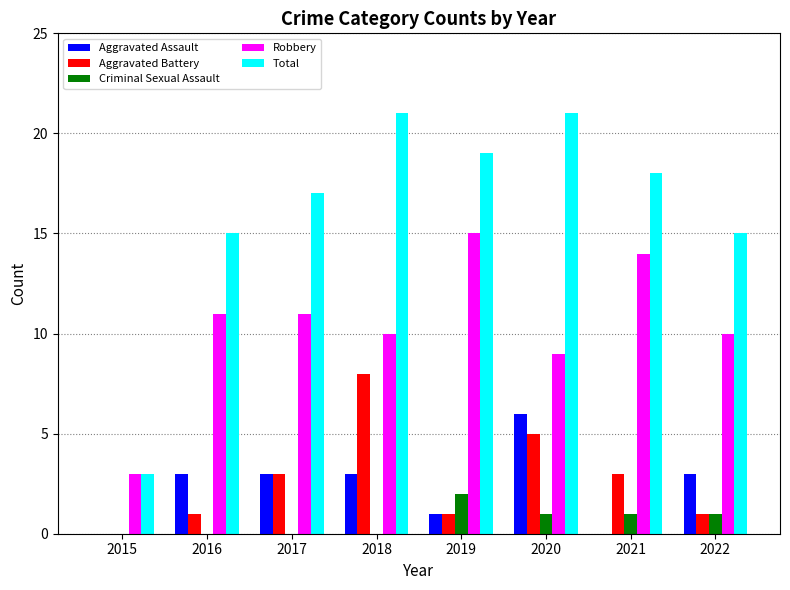

Count the number of data series in this chart.

5